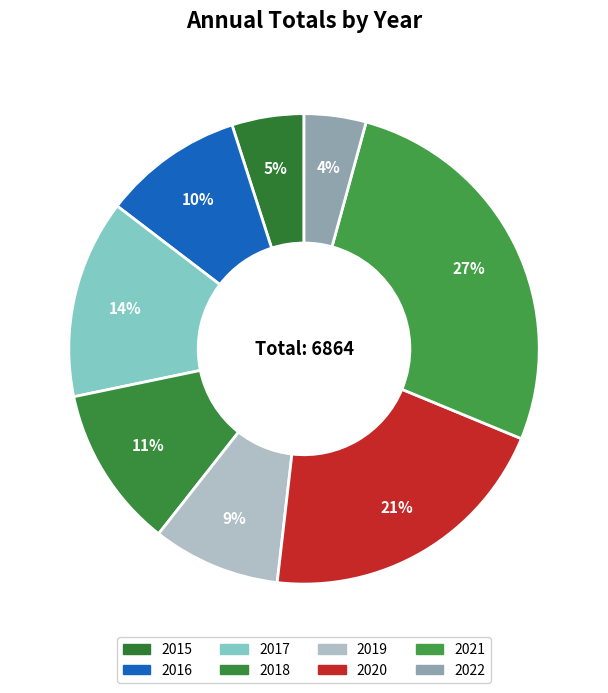

How much of the chart is everything except 2015?

95.0%